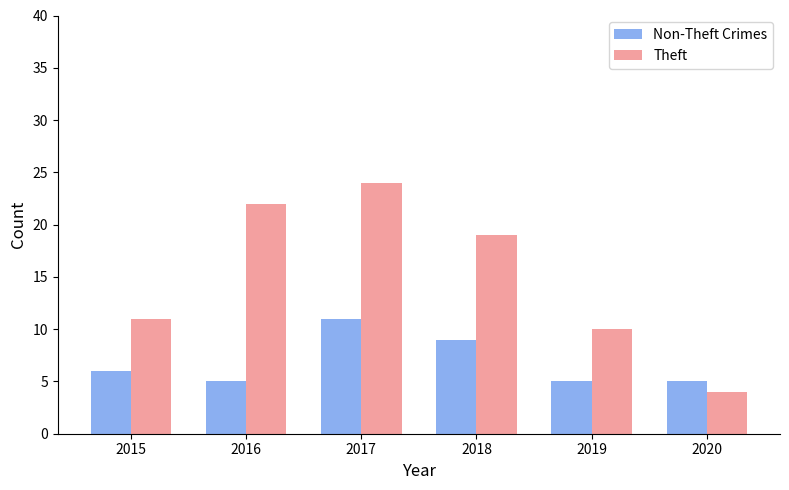

How many values in the Non-Theft Crimes series are below 6?

3